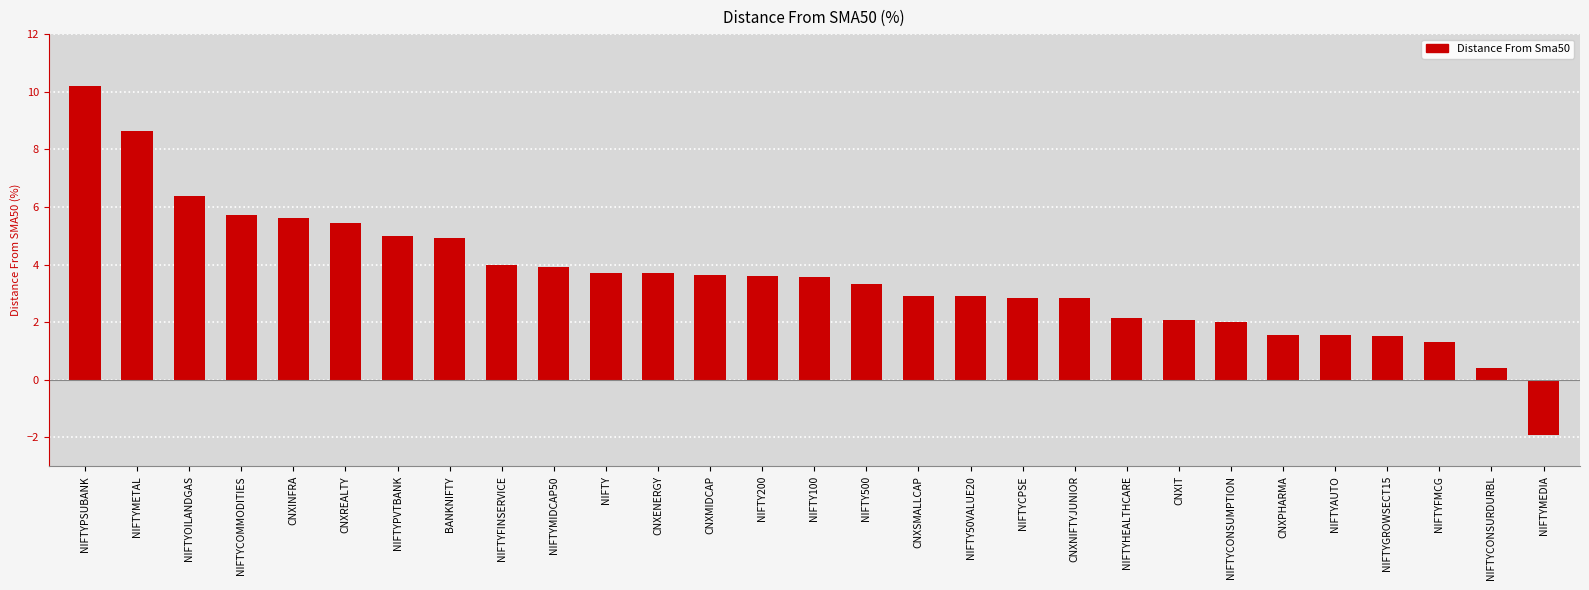

How many values are below zero?

1